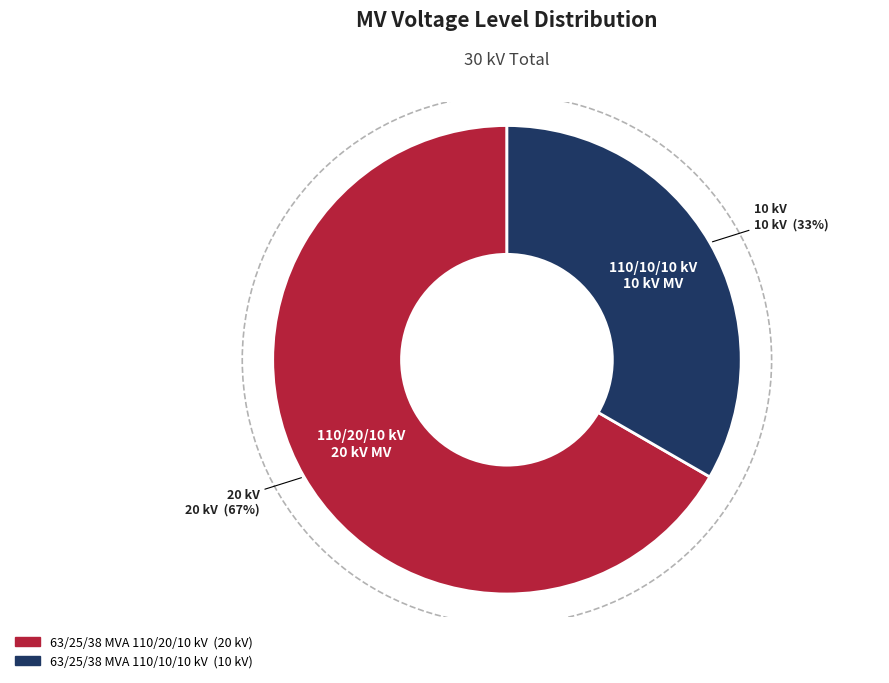

Is 63/25/38 MVA 110/10/10 kV the majority of the pie?

No